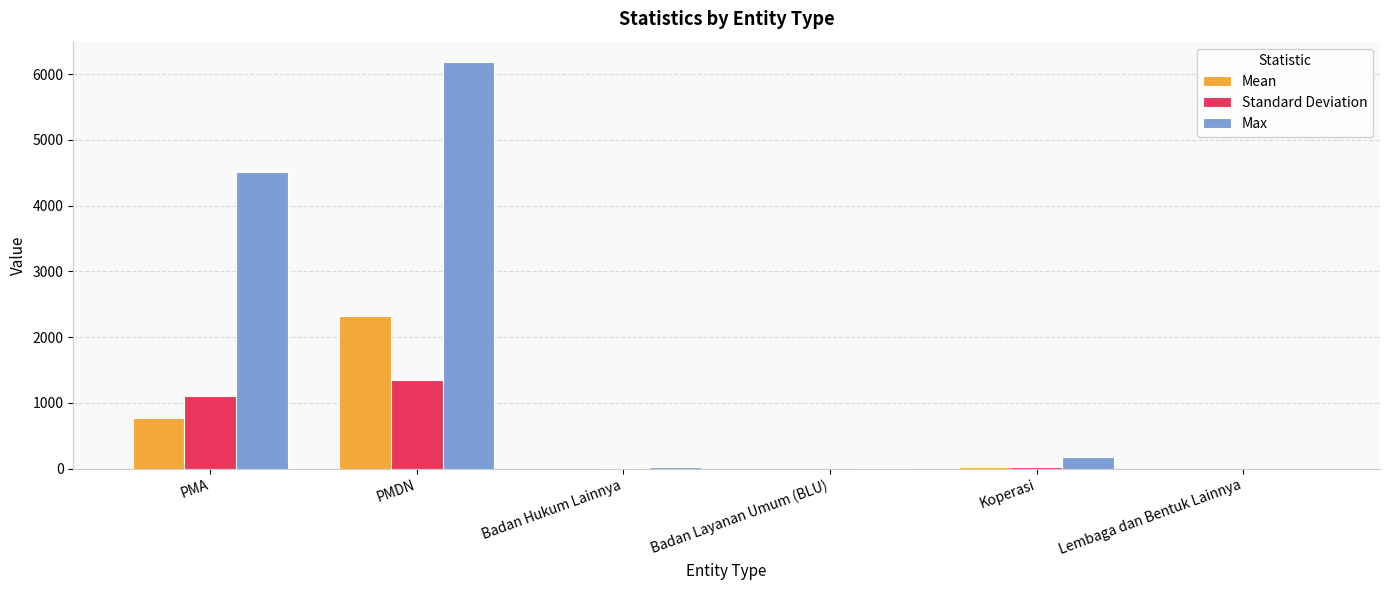

True or false: Mean has a value of 830.7 at PMDN.

False